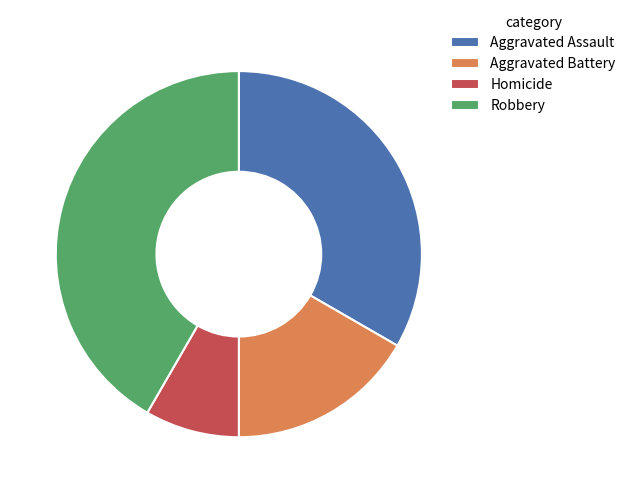

What is the smallest slice in the pie chart?

Homicide